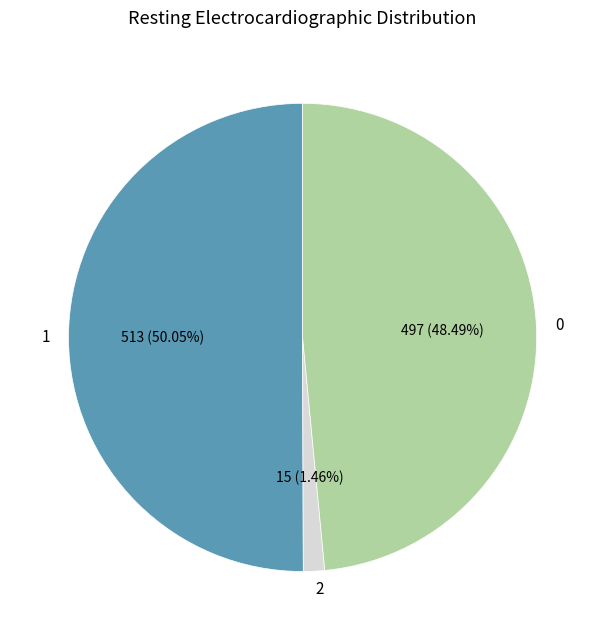

Count the number of slices in the pie.

3